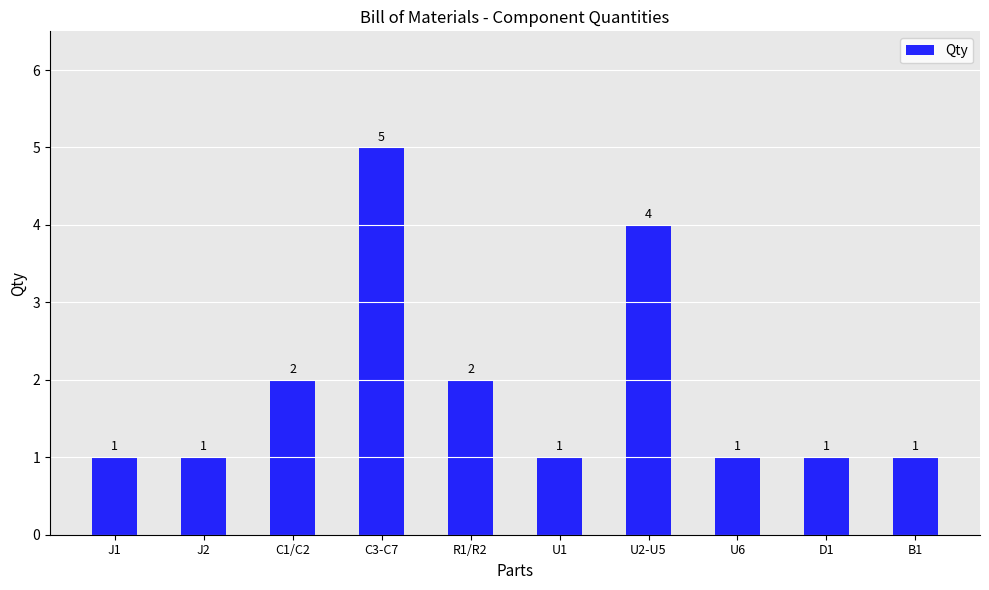

What is the minimum value shown in the chart?

1